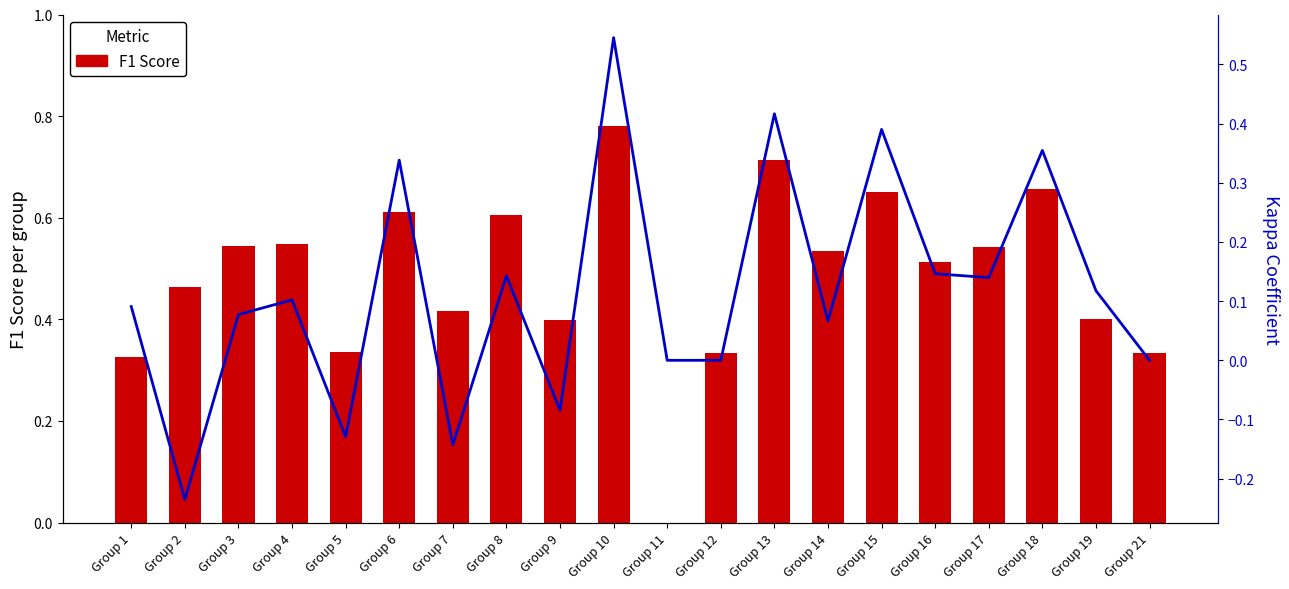

What is the value of the F1 Score bar at the 7th from the left?

0.4